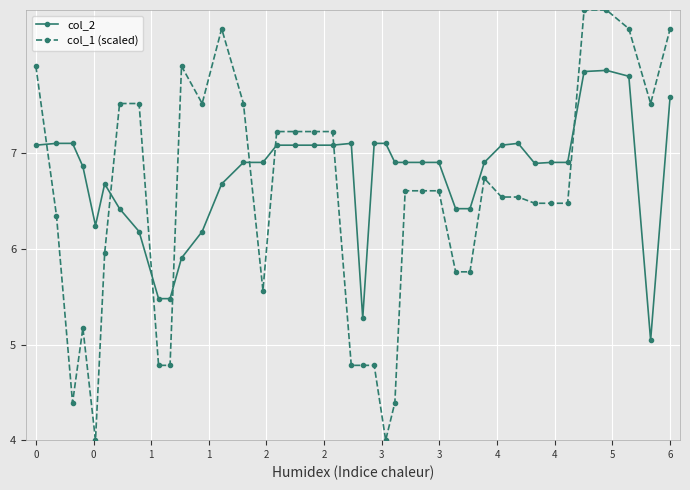

At how many categories does at least one series exceed 47?

40